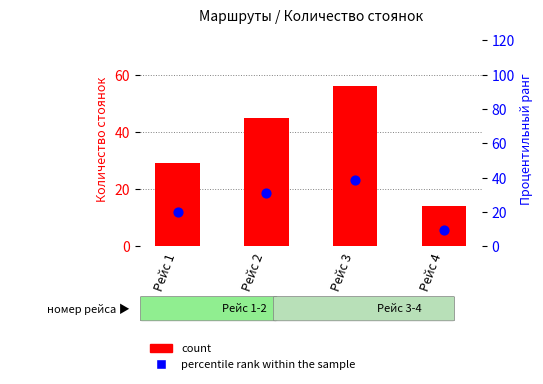

At how many categories does at least one series exceed 32?

2